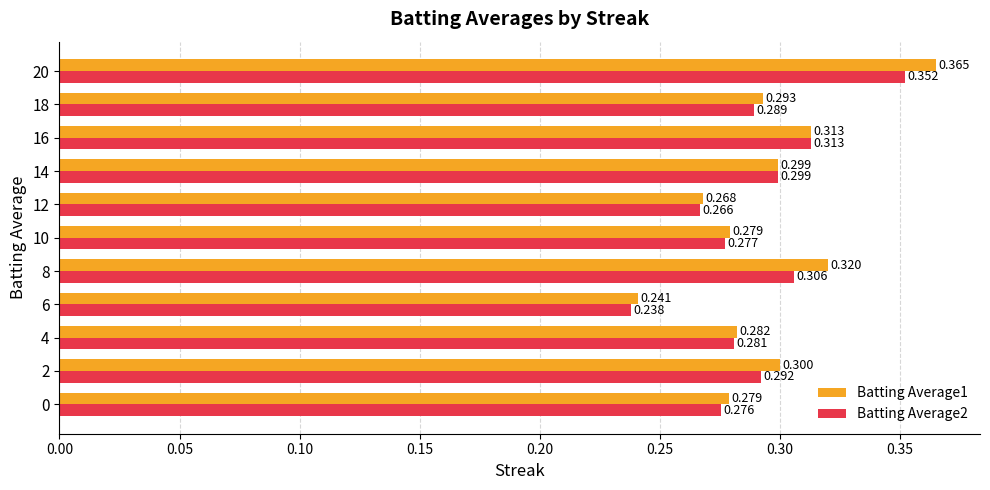

What is the sum of all Batting Average2 values?

3.2